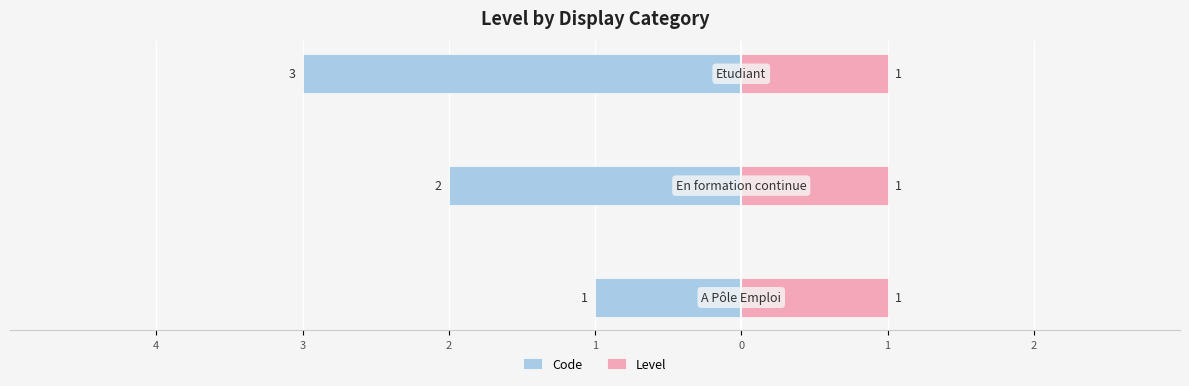

Is the value of Code at 2 greater than the value of Level at 3?

No